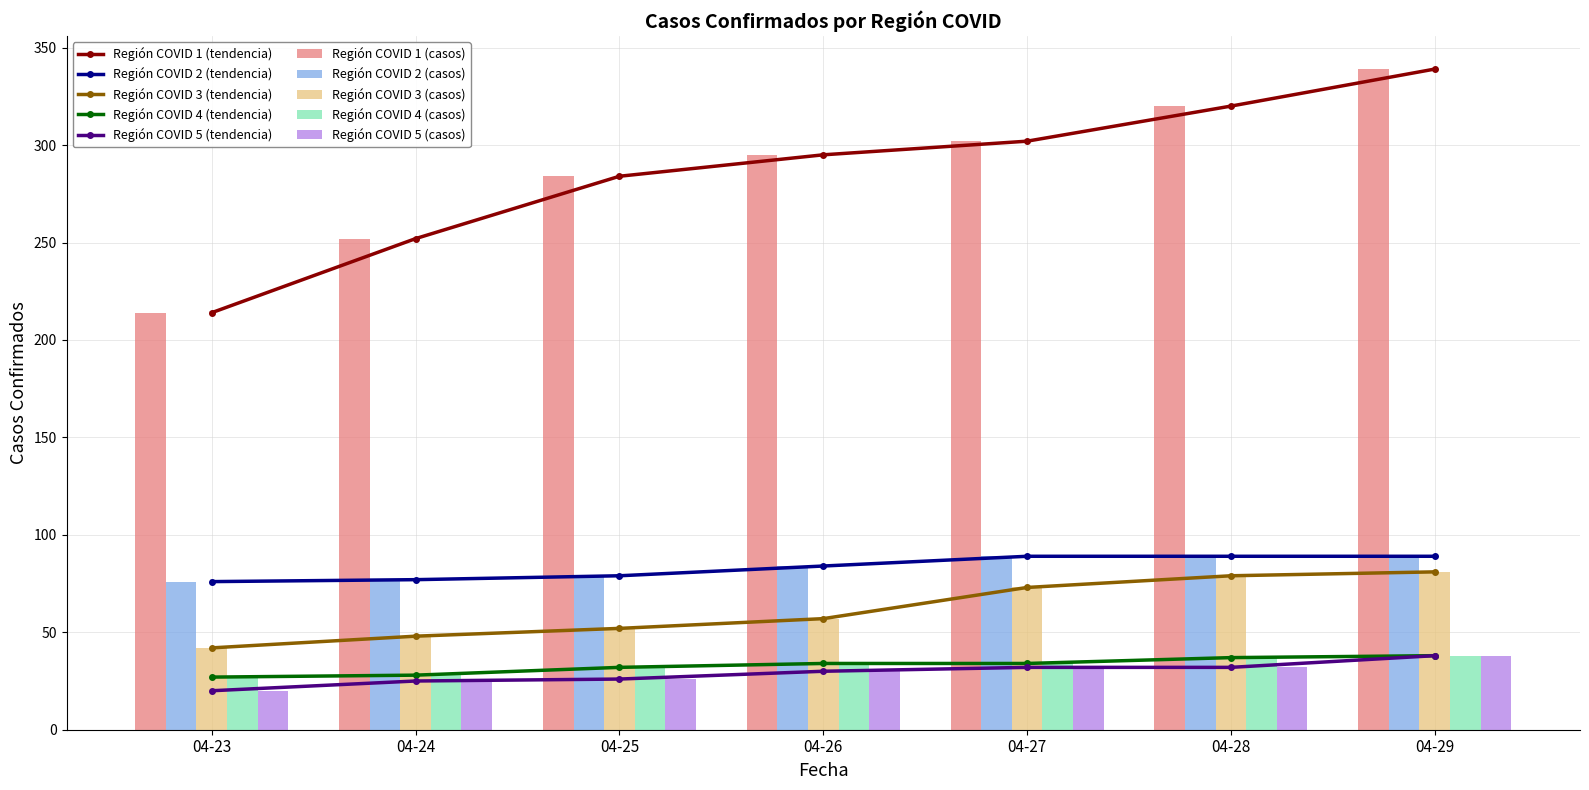

Are the bars grouped side by side (vs. stacked)?

Yes